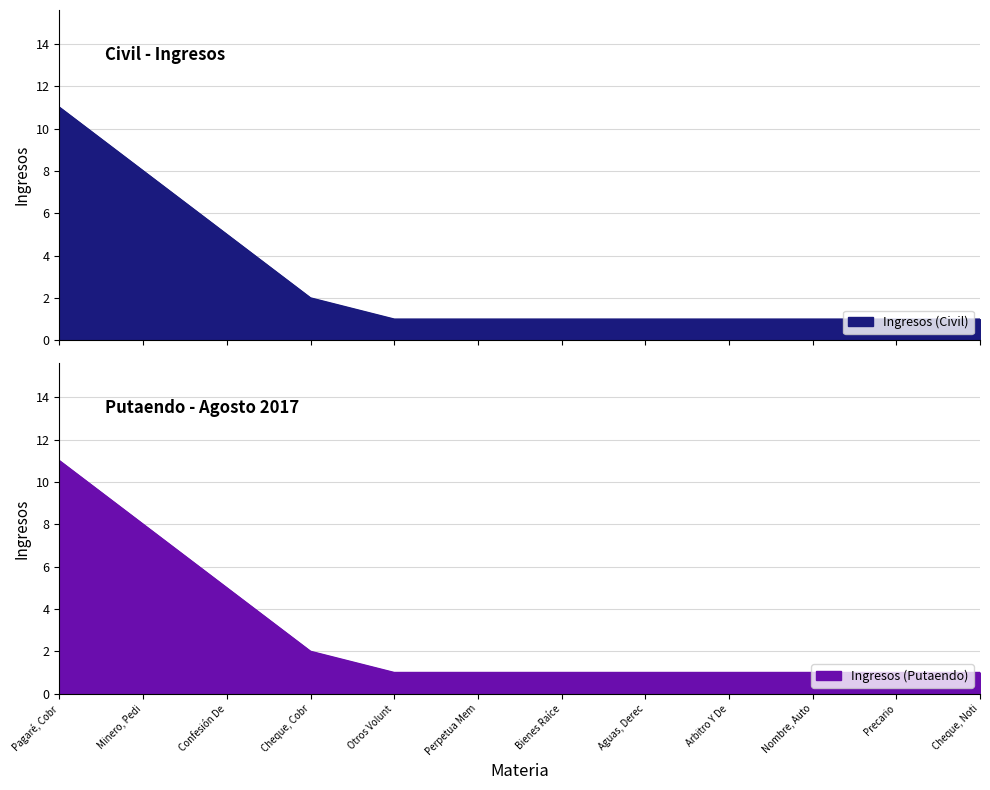

What is the sum of all values?

34